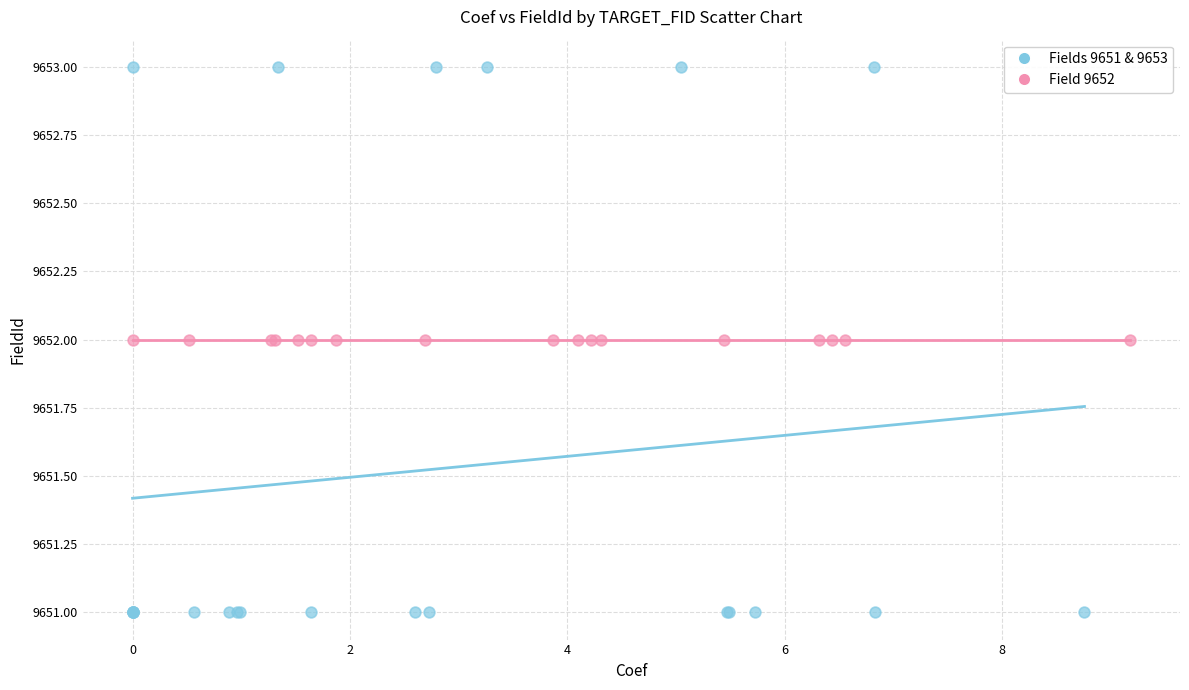

Which series contains the lowest Y value?

Fields 9651 & 9653